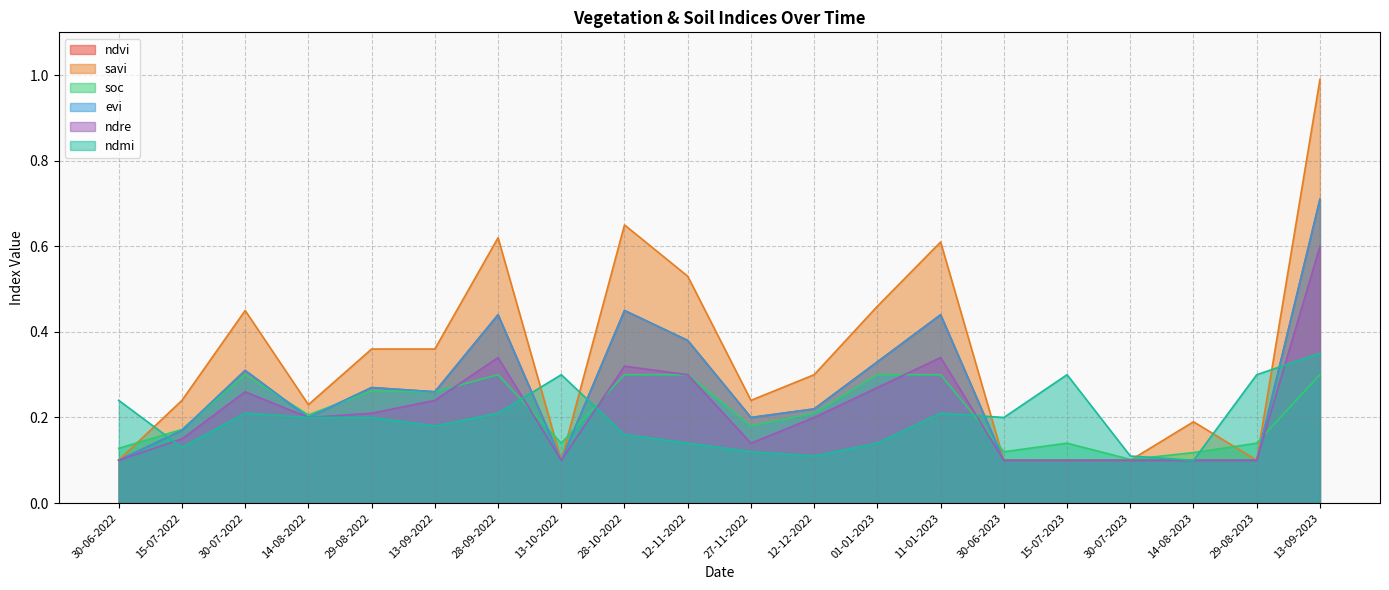

What is the highest value of the ndvi series?

0.7